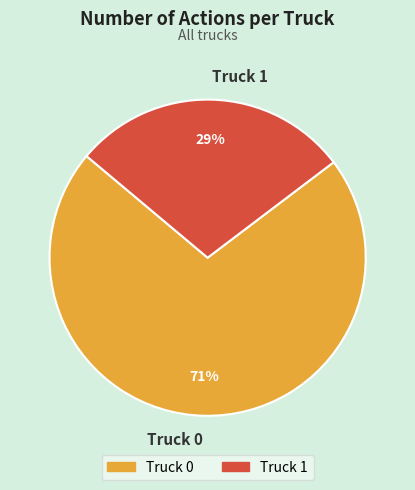

How many slices are in this pie chart?

2